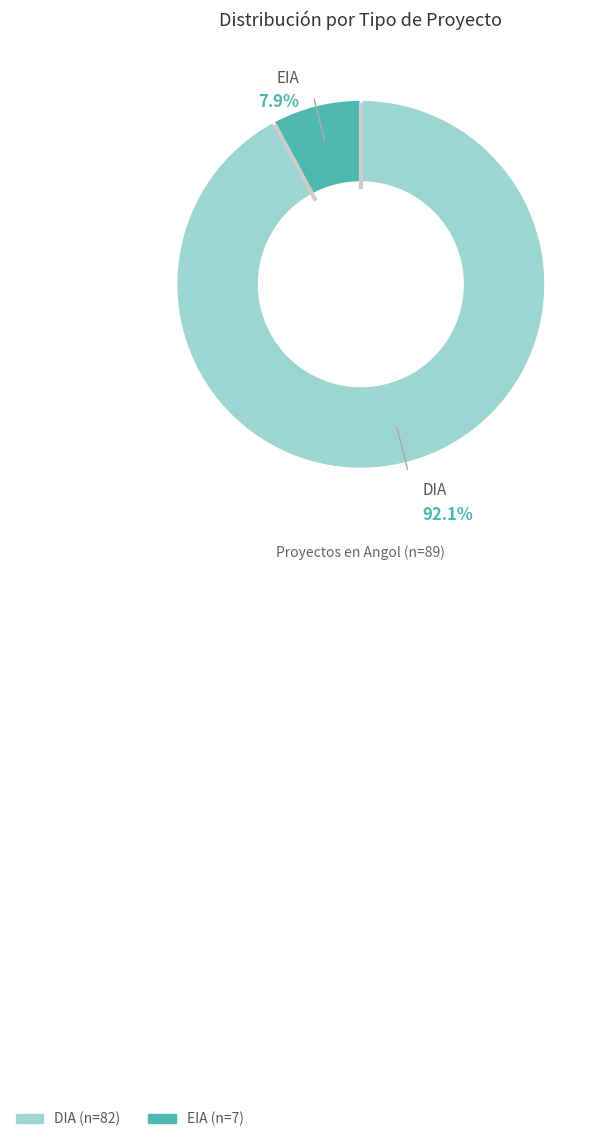

Between EIA and DIA, which is larger?

DIA